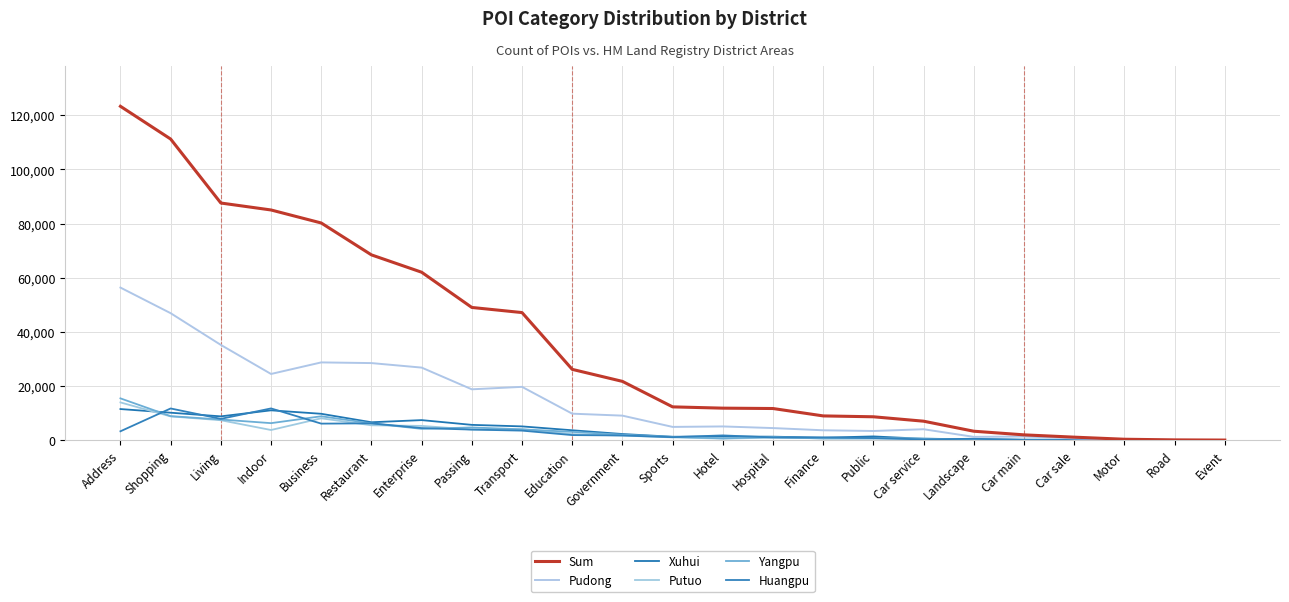

In Yangpu, how many points are lower than both neighbors (excluding endpoints)?

4